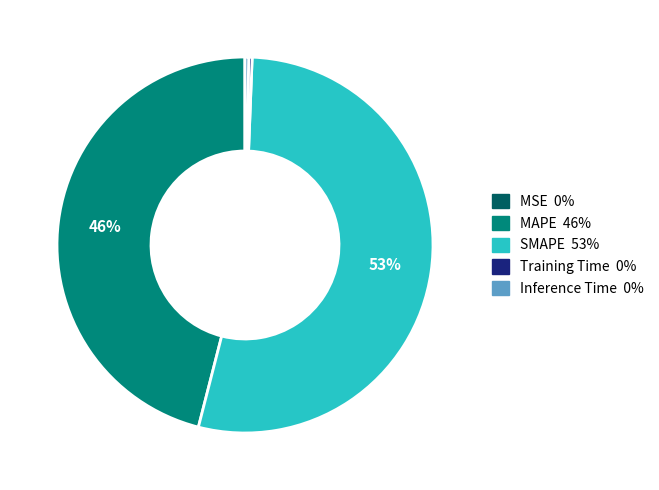

Is the sum of SMAPE and Inference Time greater than half?

Yes